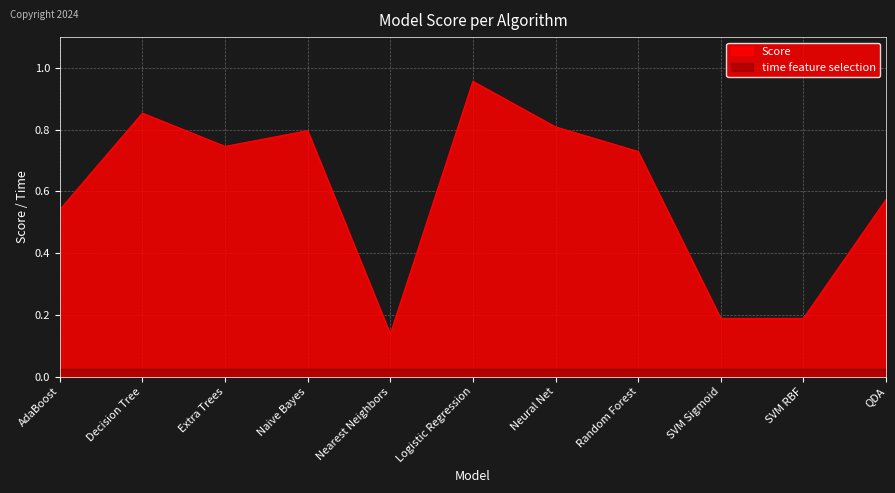

What is the difference between the maximum and second lowest values?

0.8